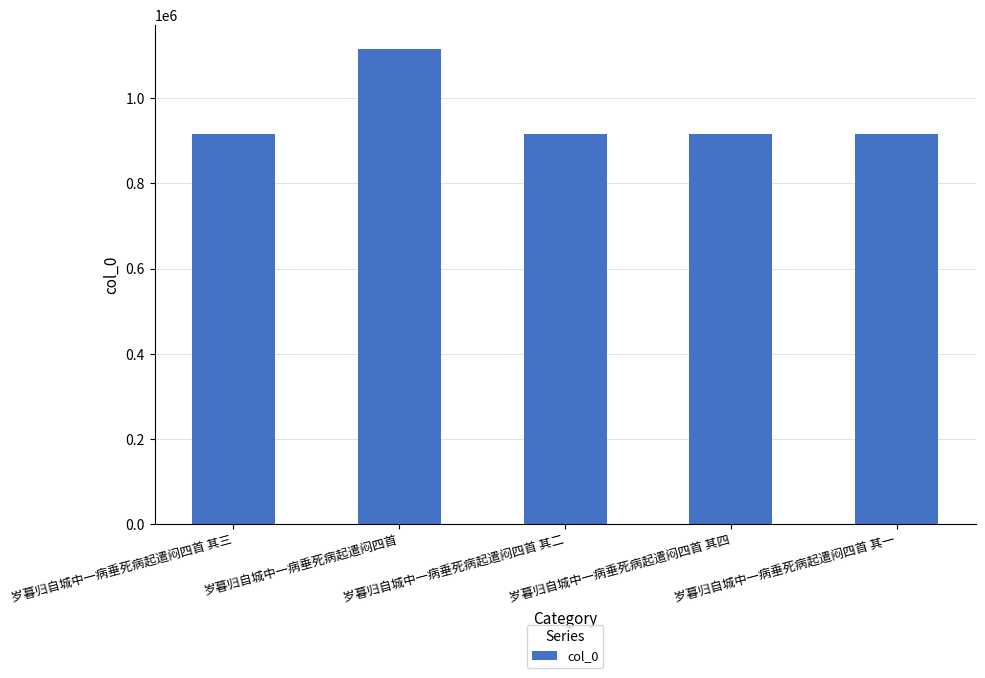

What is the difference between the maximum and minimum values?

200622